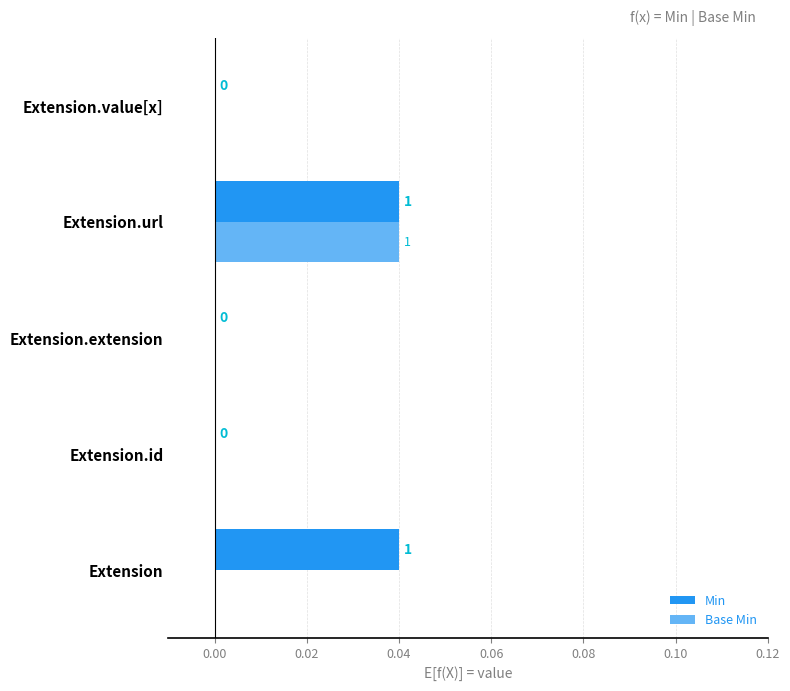

Is it true that Base Min equals 0.0 at Extension?

True